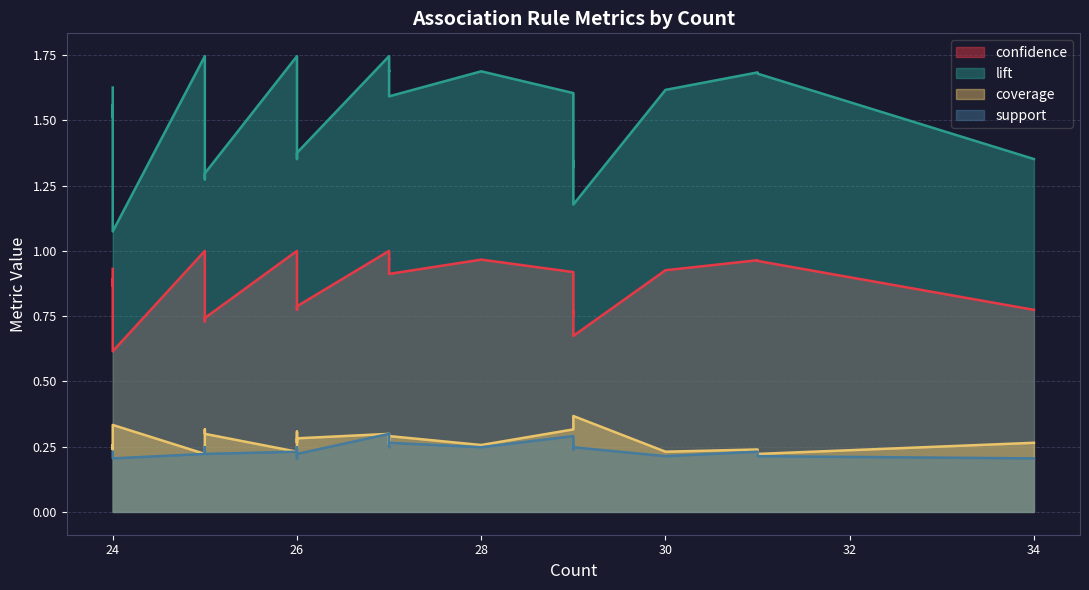

Is the value of coverage at 27 greater than the value of confidence at 25?

No